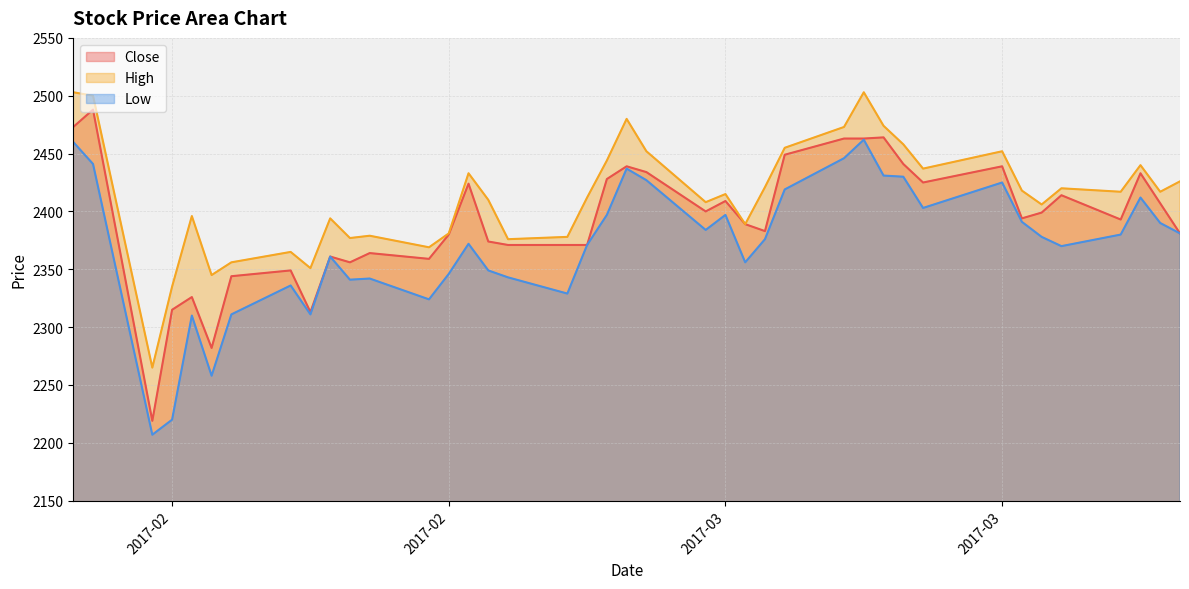

True or false: Low and Close intersect in this chart.

False